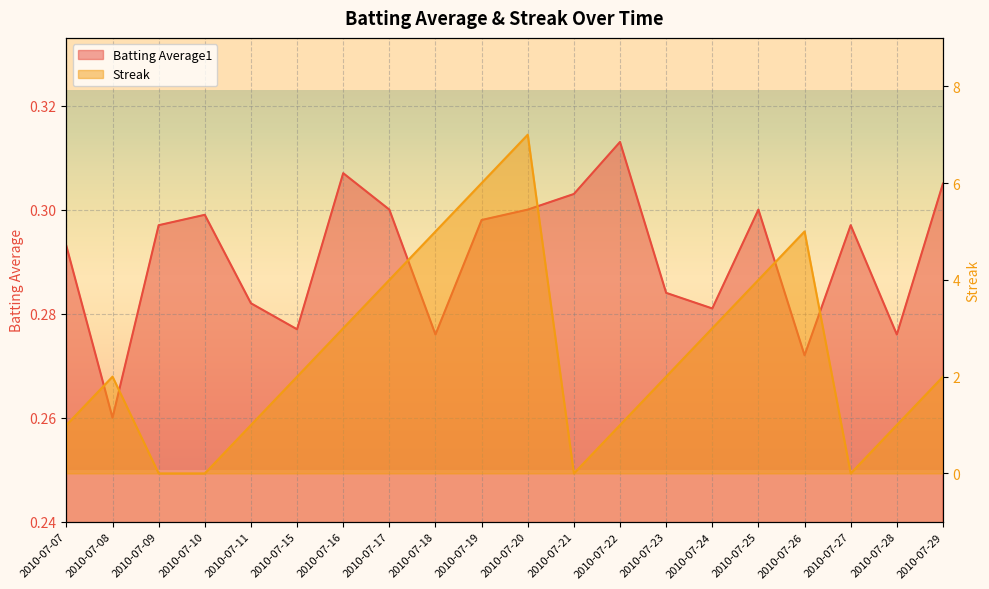

How many lines are shown in the chart?

2